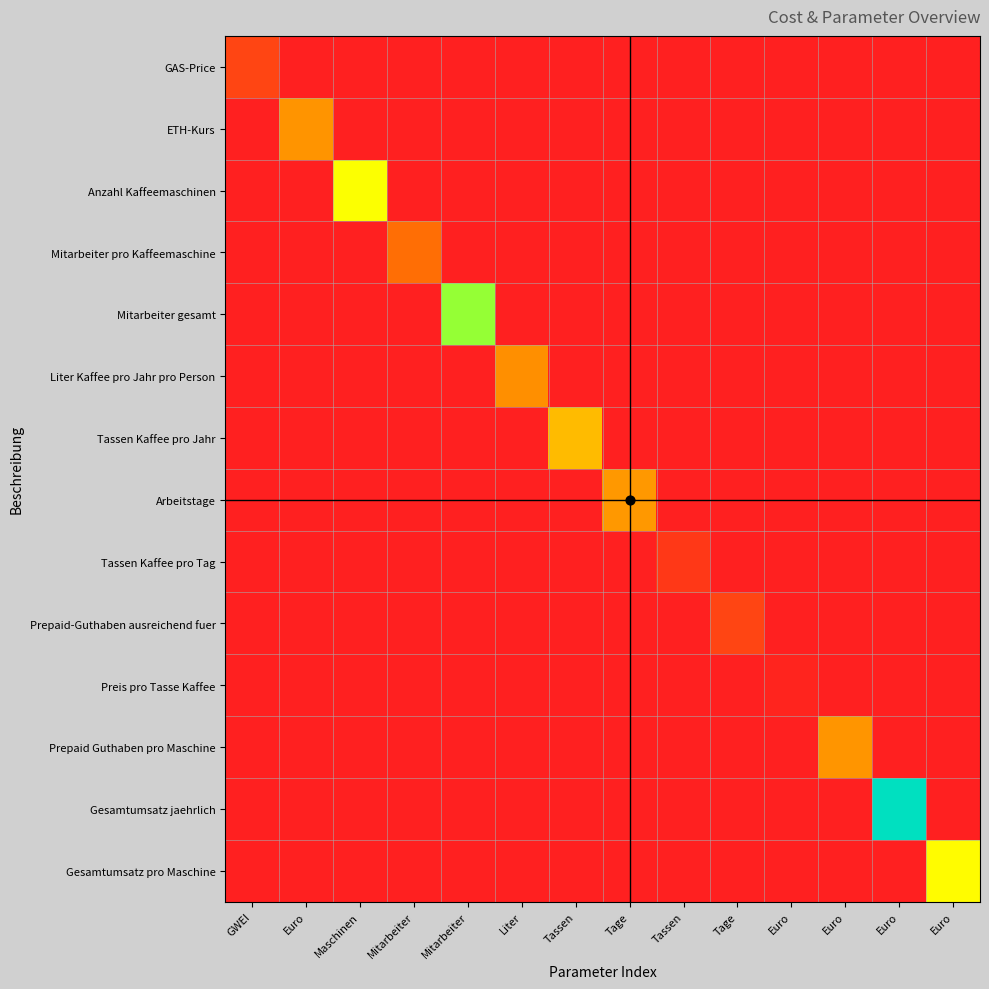

What is the spread (max minus min) of values at Tassen?

6.7